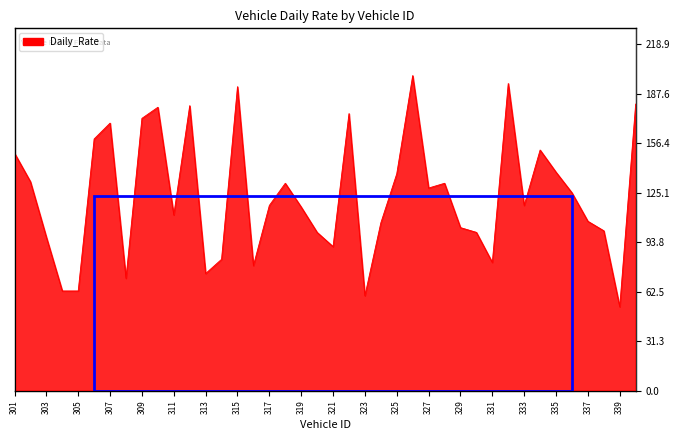

The value at 316 is 124. True or false?

False